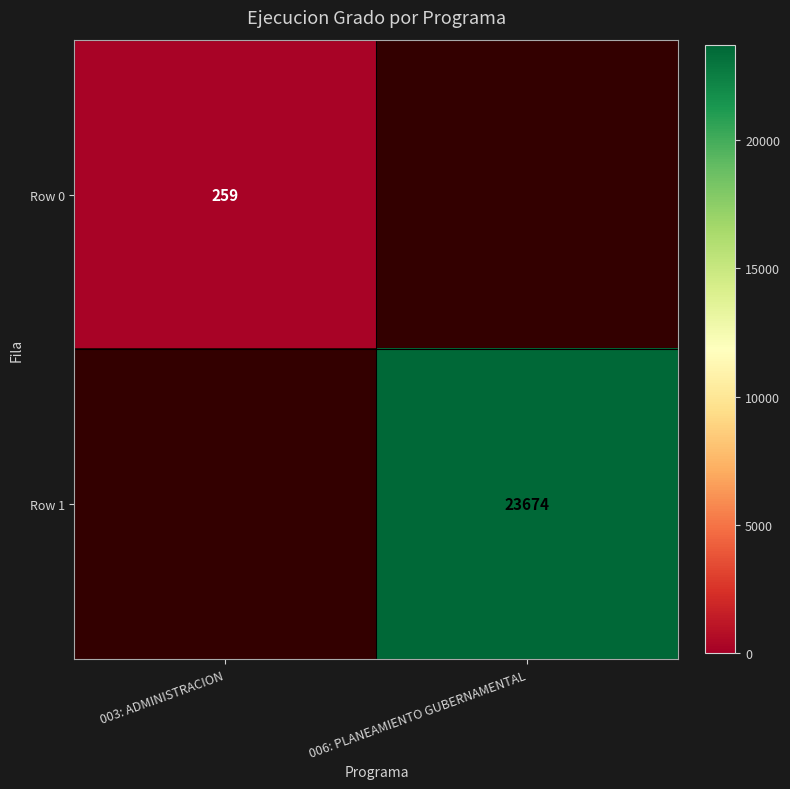

True or false: Row 1 has a value of 23674 at 006: PLANEAMIENTO GUBERNAMENTAL.

True